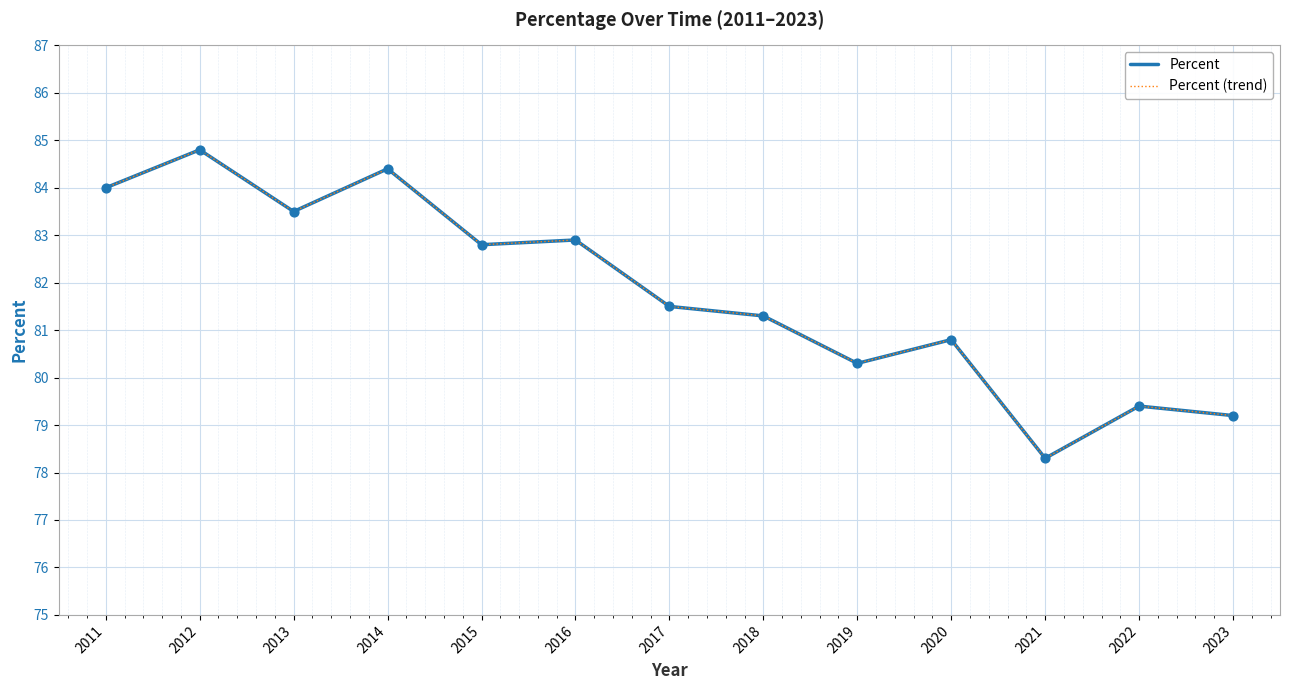

Is this an area chart (filled region under the line)?

No